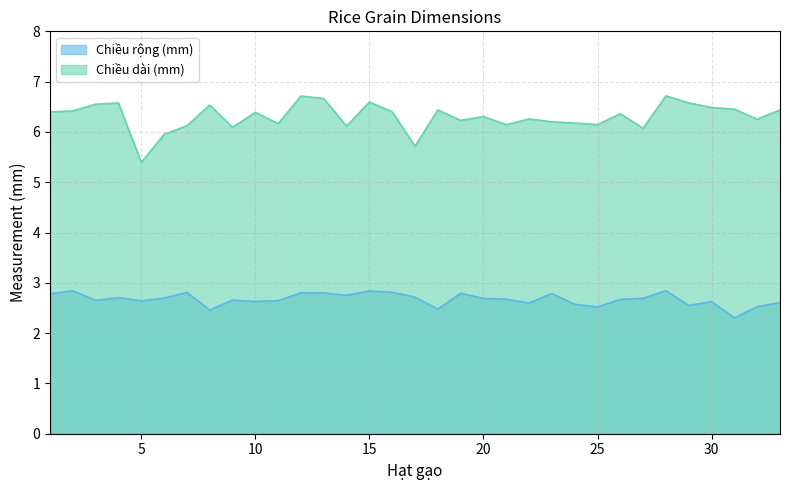

What is the average value of the Chiều rộng (mm) series?

2.7